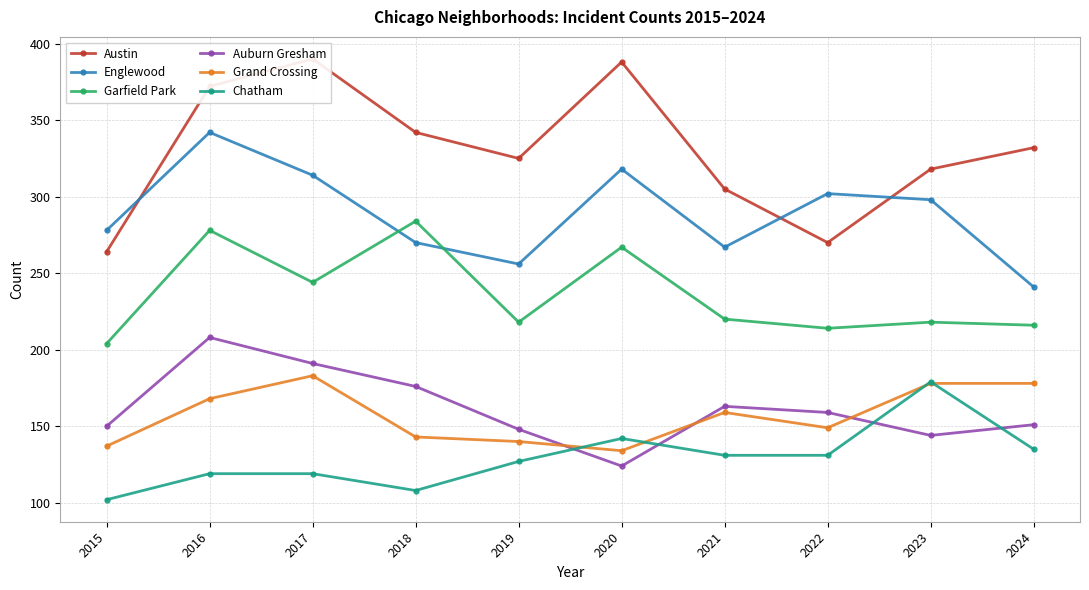

True or false: Garfield Park and Chatham cross at least once.

False